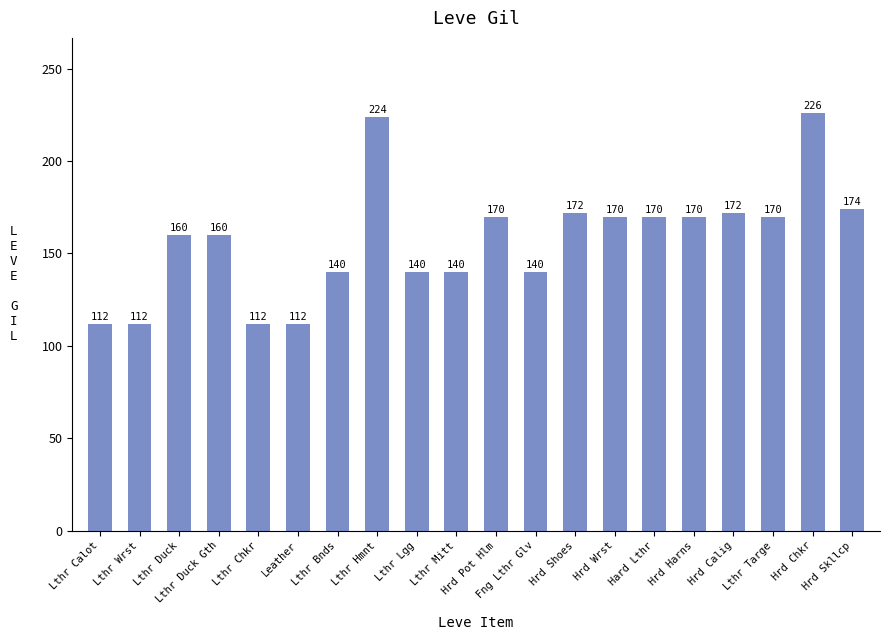

How many categories are shown in the chart?

20